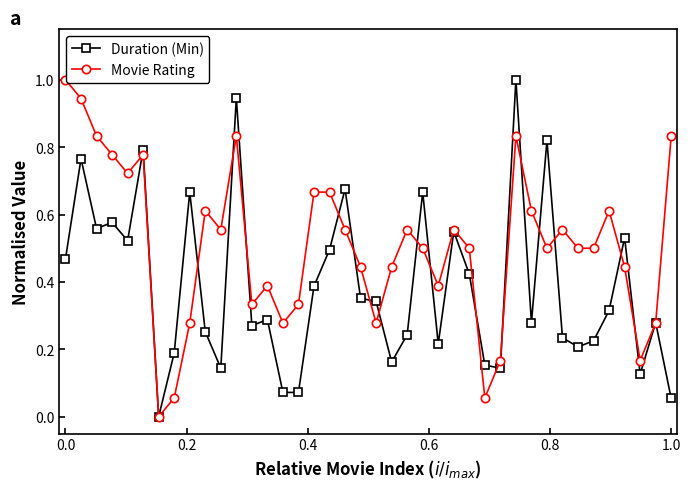

What is the maximum value for Duration (Min)?

1.0